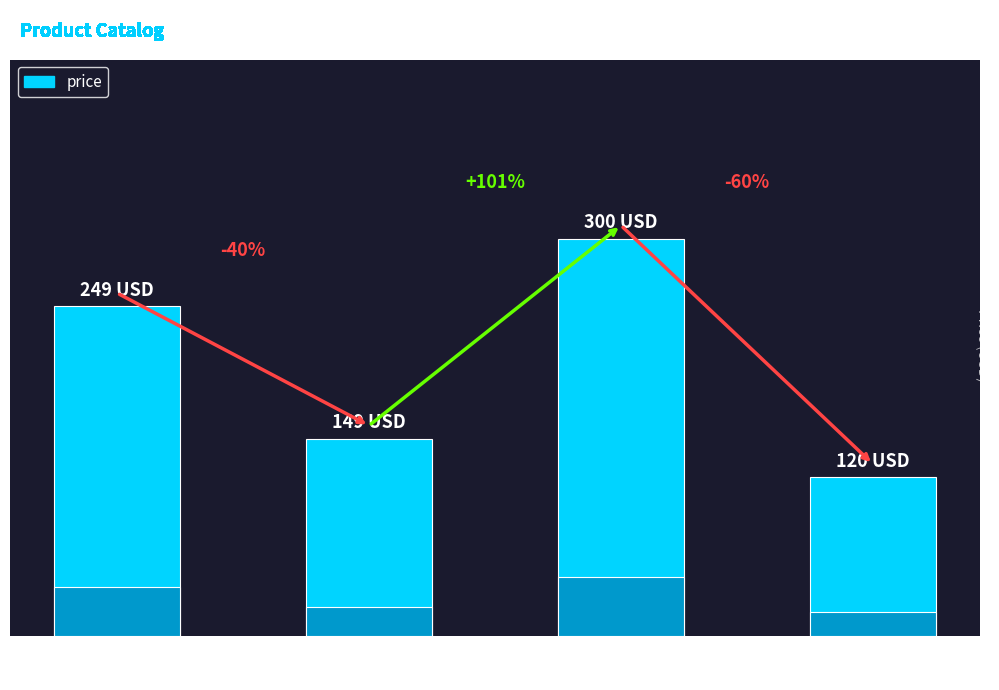

Count the values in the range 149 to 300.

3